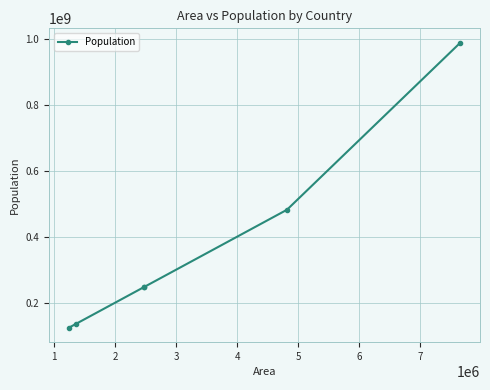

What is the maximum value shown in the chart?

987654321